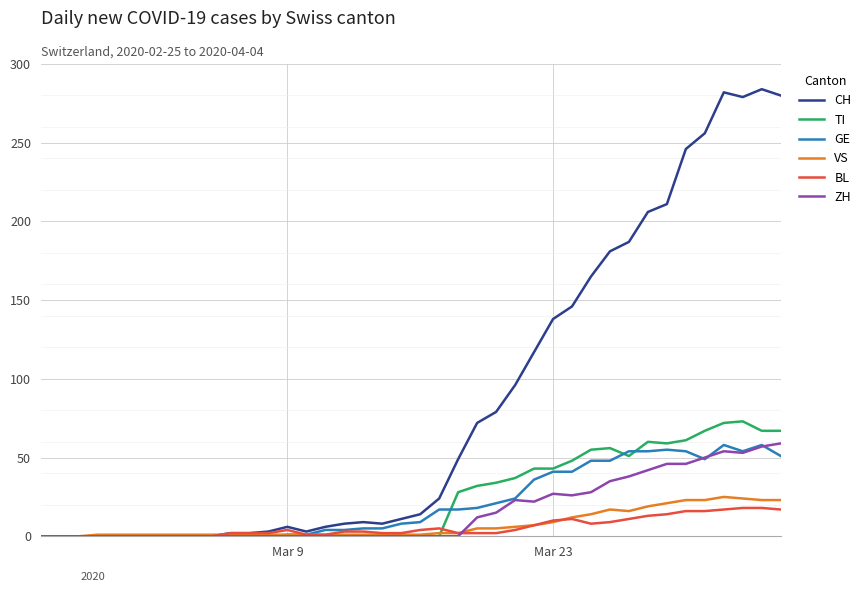

True or false: BL has more than 2 points higher than both neighbors.

True